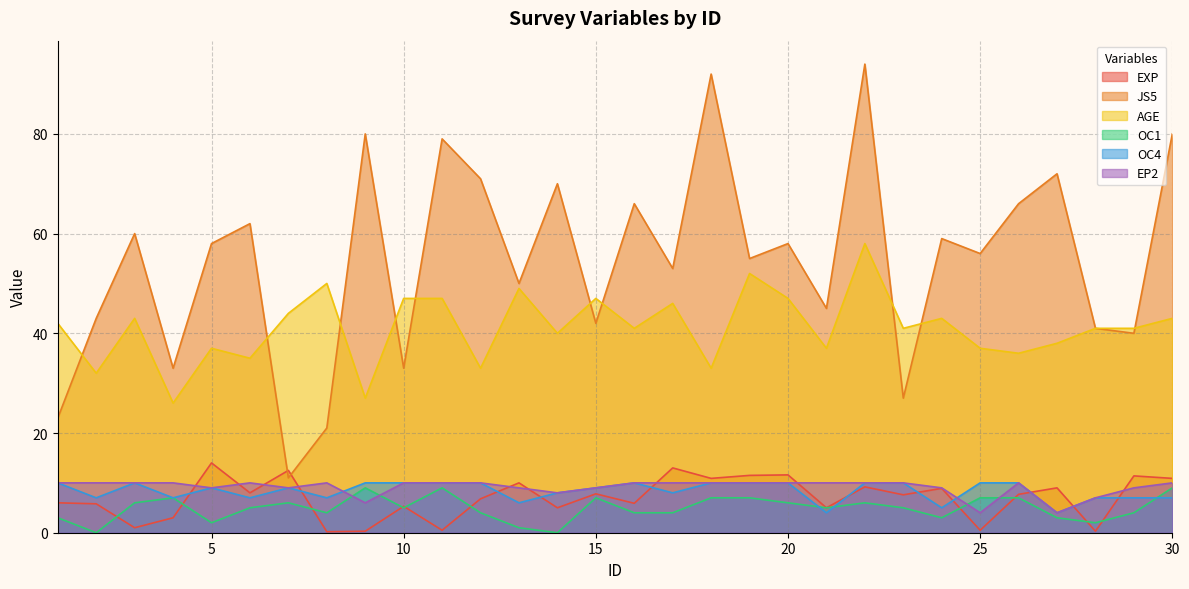

Is it true that EXP equals 5.8 at 2?

True